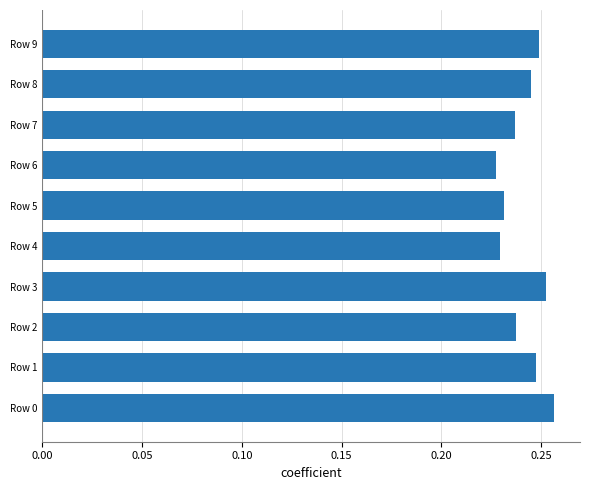

What is the sum of the values at Row 4 and Row 7?

0.5